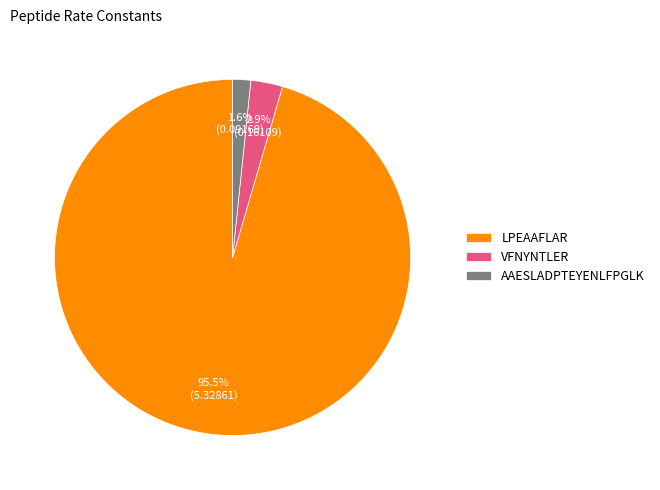

What portion of the pie excludes VFNYNTLER?

97.1%